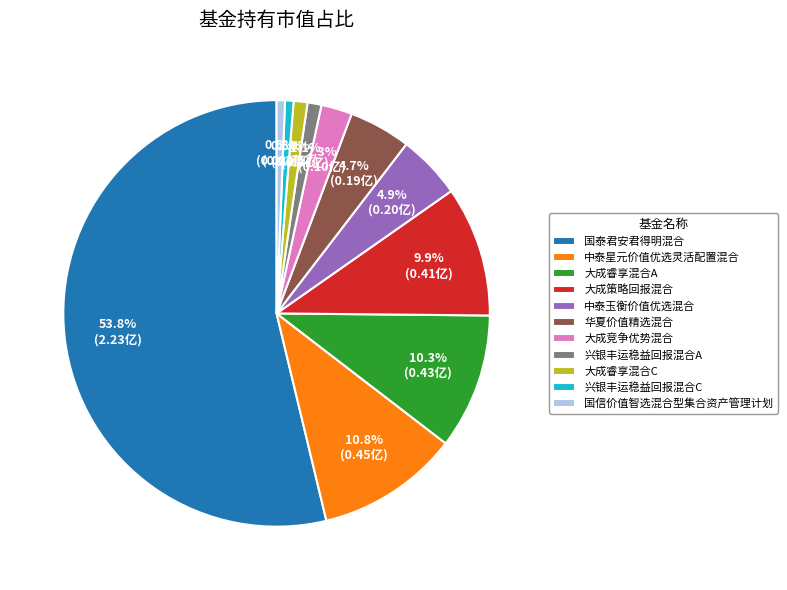

How many slices are in this pie chart?

11